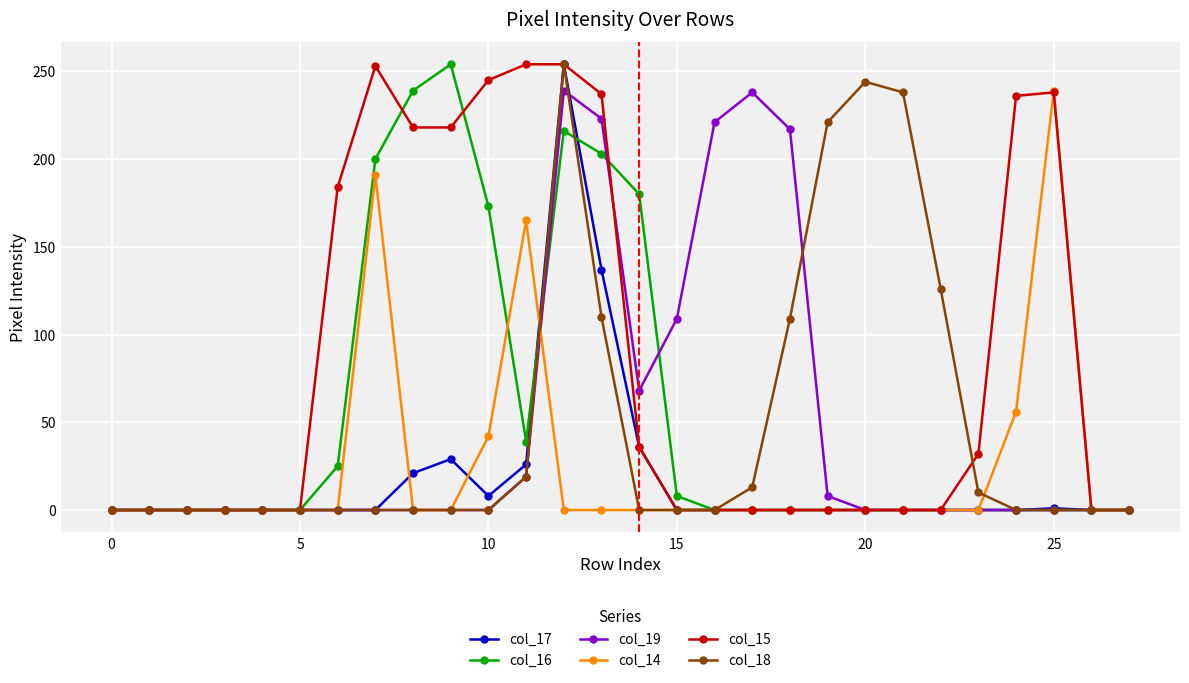

Which series has the largest total across all categories?

col_15